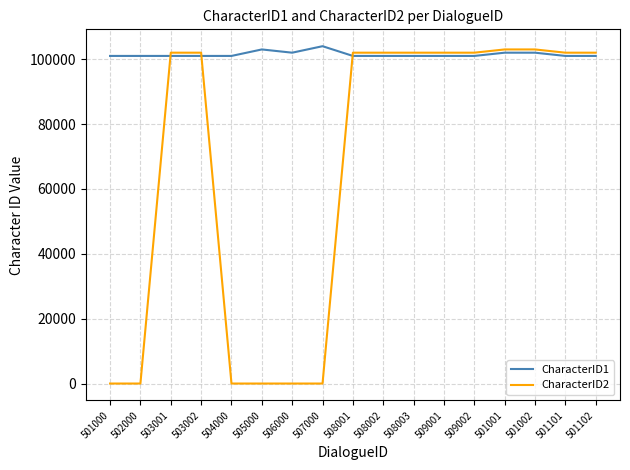

How many values in the CharacterID2 series are below 102000?

6